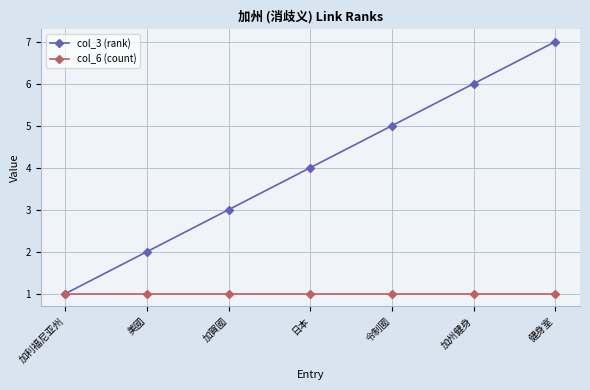

What is the total value across all series at 美國?

3